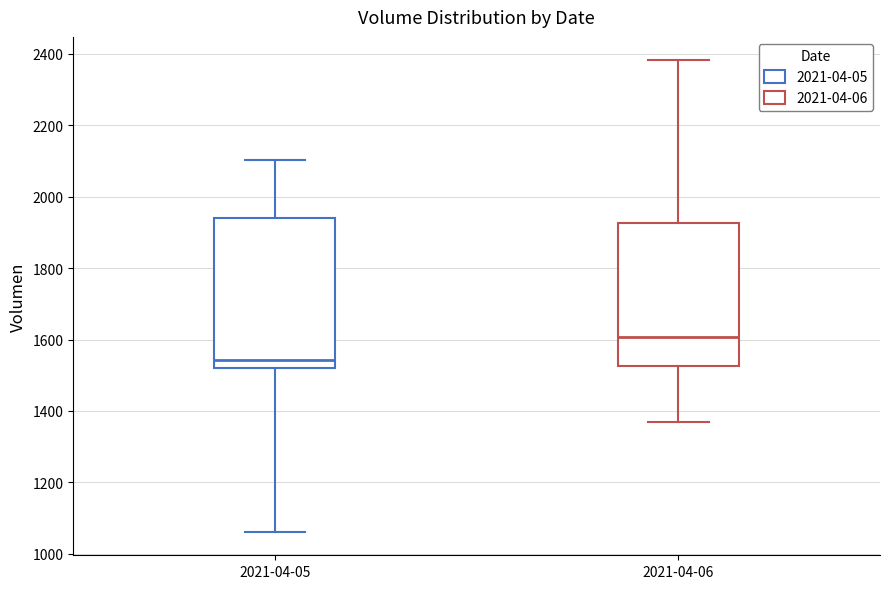

Where is the upper edge of the box for 2021-04-05 on the y-axis? The values are not printed on the chart, so give them approximately, as read against the axis.

1940